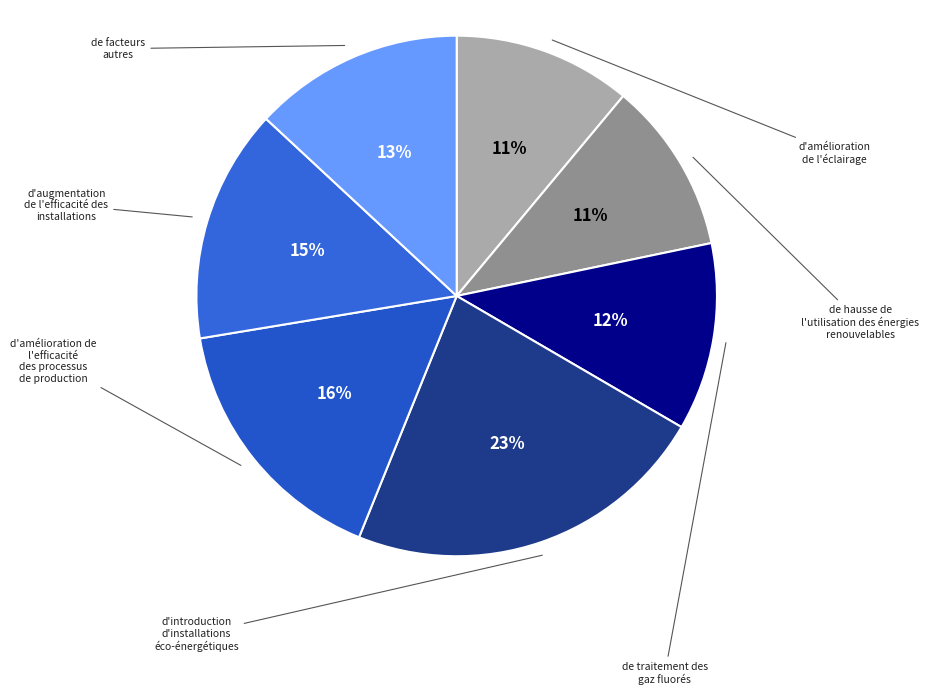

How many segments does this pie chart have?

7